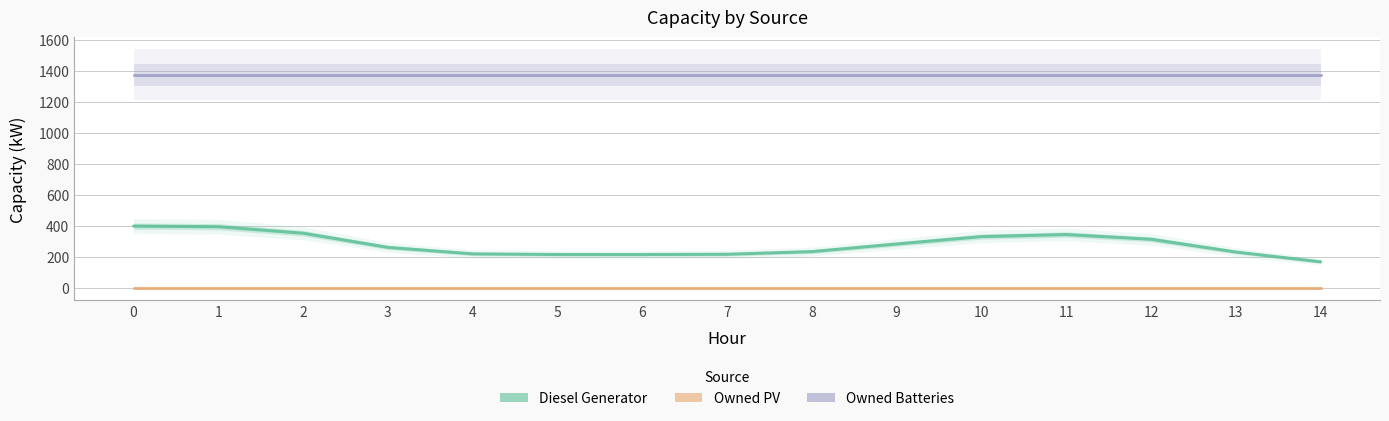

True or false: Owned Batteries and Diesel Generator cross at least once.

False